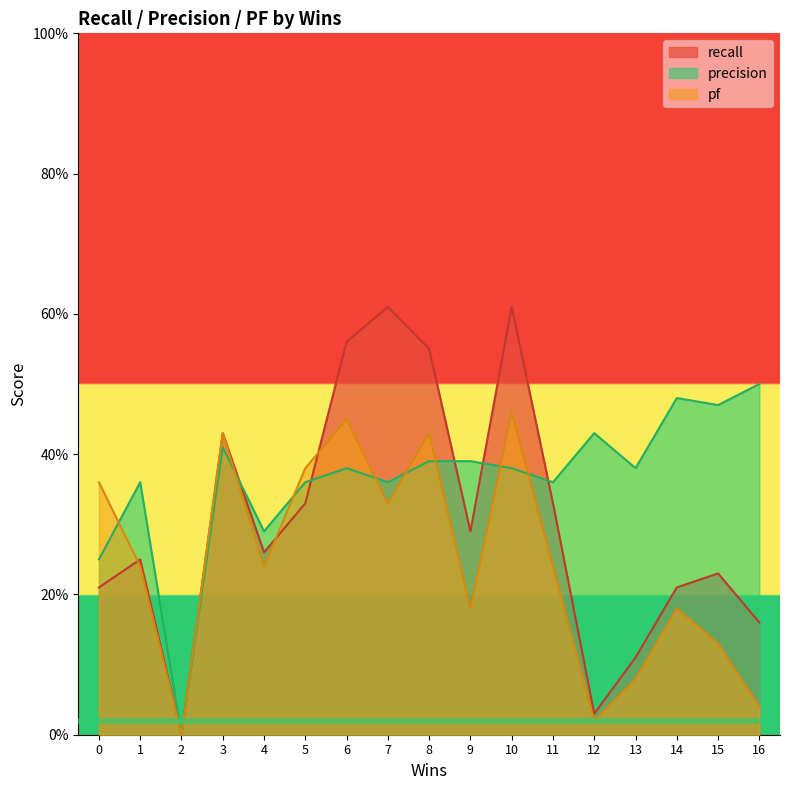

List the series in order of their peak value, highest first.

recall, precision, pf